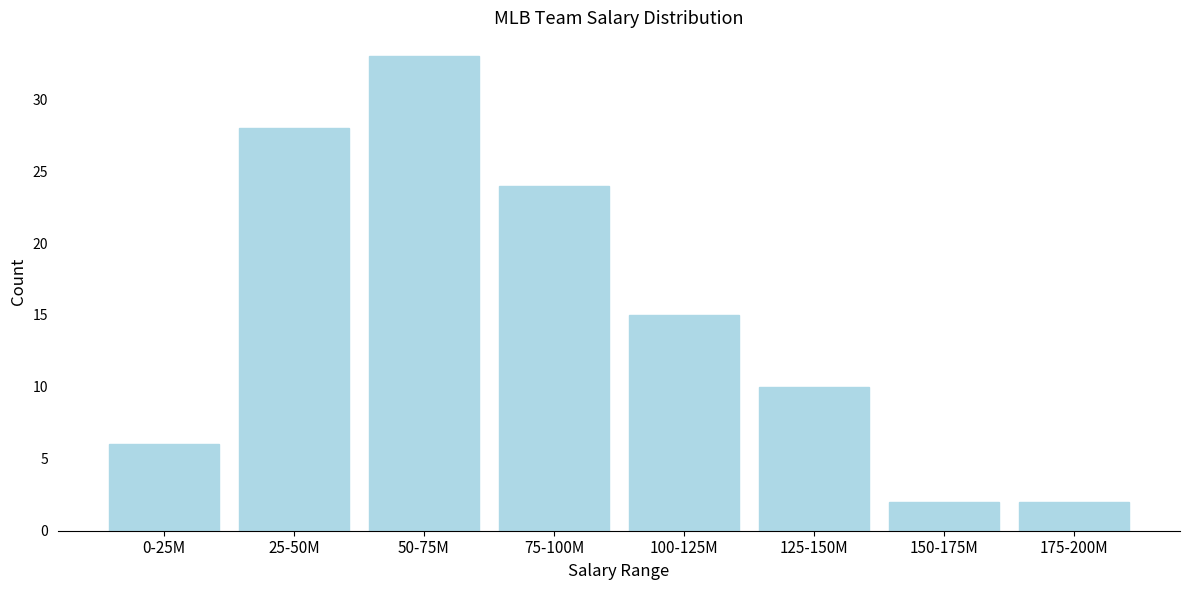

Reading left to right, list all the values displayed in this chart.

0-25M=6	25-50M=28	50-75M=33	75-100M=24	100-125M=15	125-150M=10	150-175M=2	175-200M=2